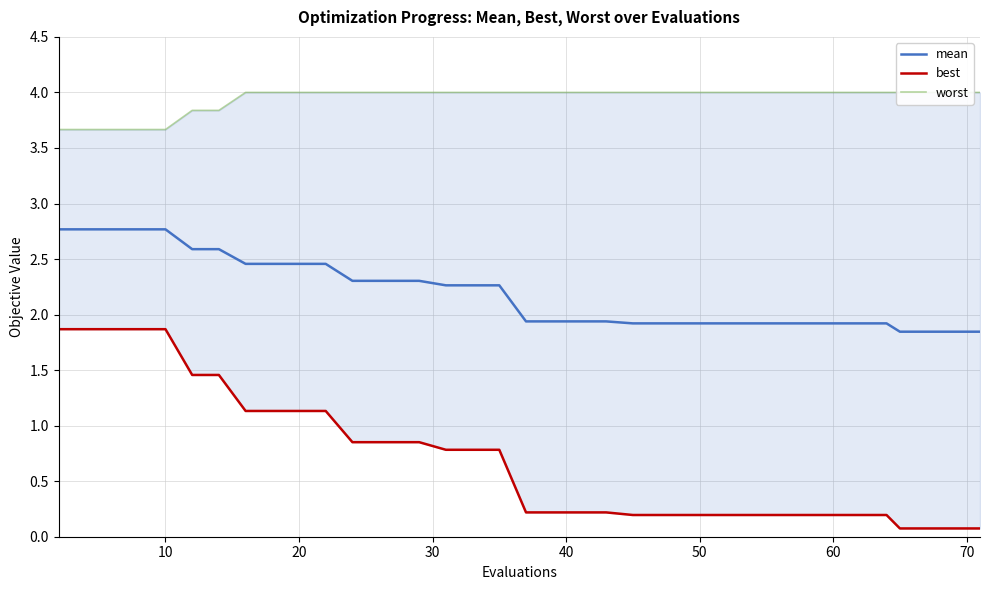

What is the maximum value shown in the chart?

4.0